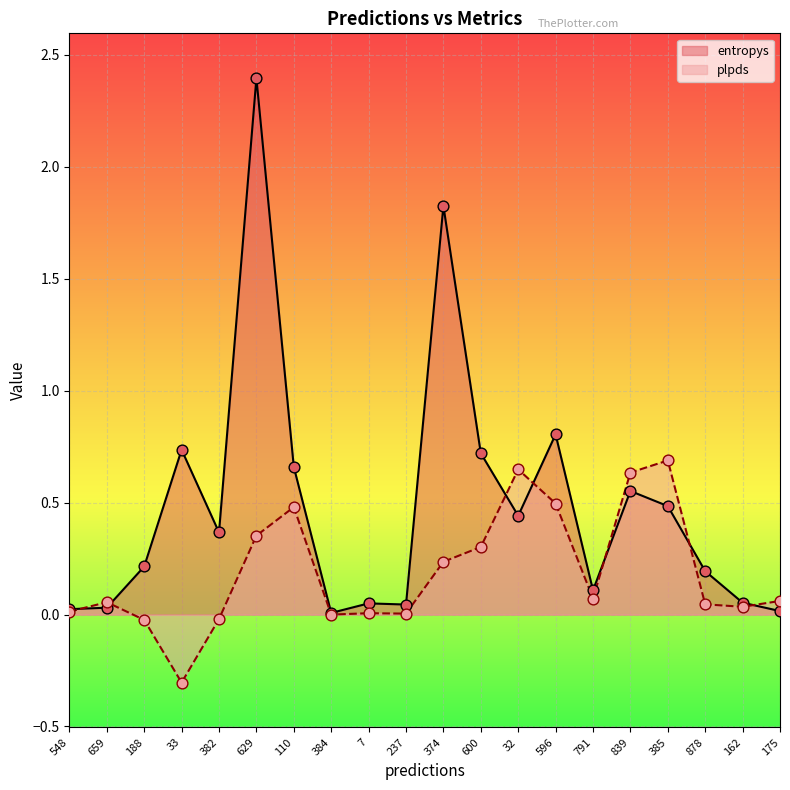

What is the total value across all series at 596?

1.3